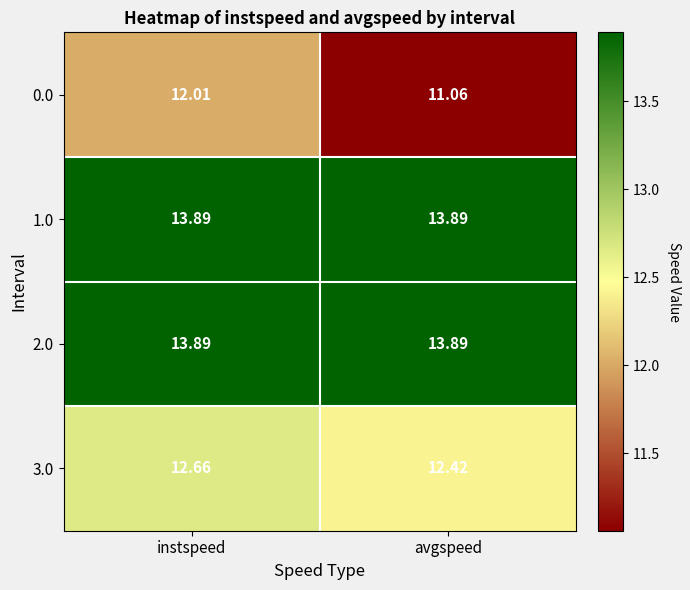

Where does the 0.0 series first go above 12?

instspeed